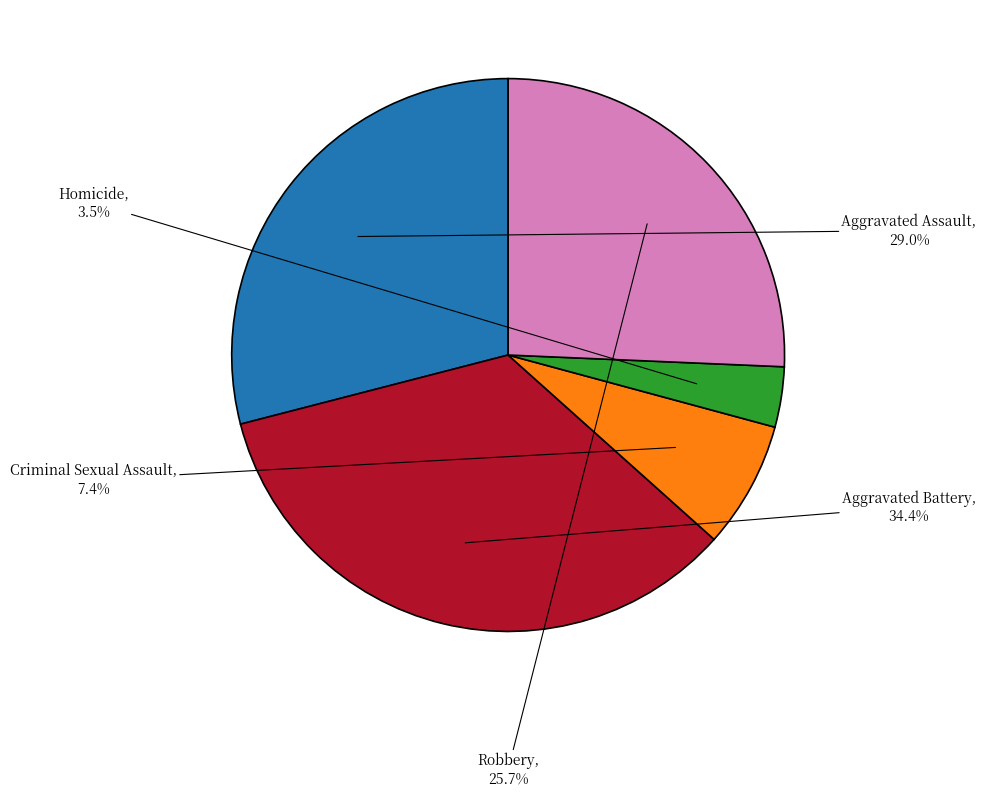

To the nearest percent, what is the average slice percentage?

20%